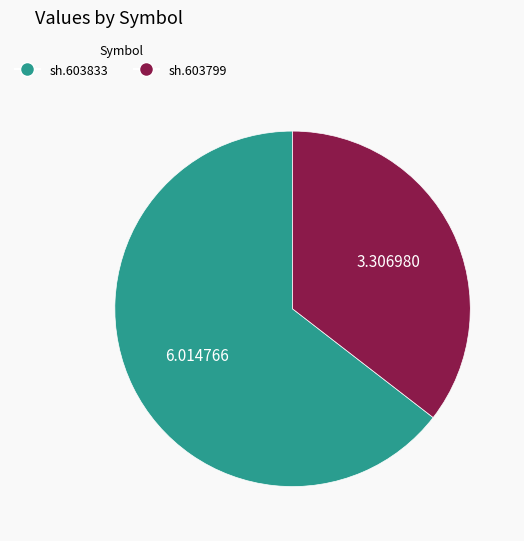

Do sh.603799 and sh.603833 together represent more than half of the pie?

Yes